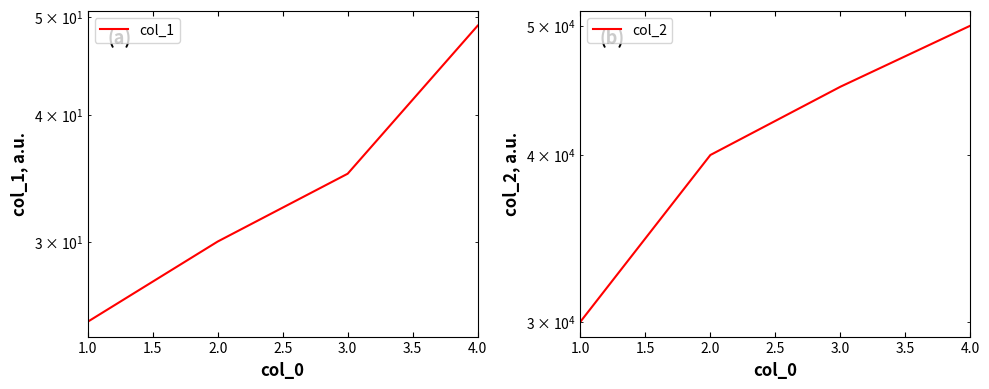

Is the value of col_2 at 4.0 greater than the value of col_1 at 2.0?

Yes